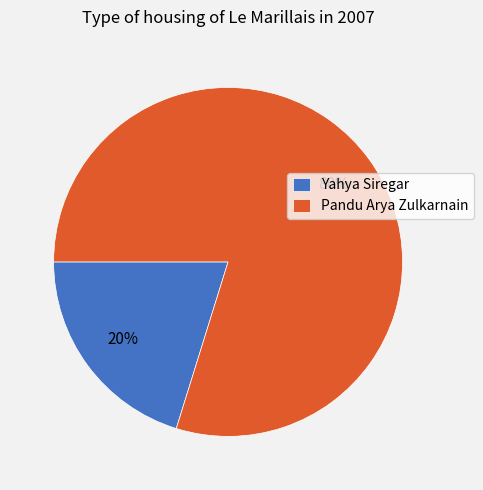

To the nearest percent, what is the difference between the Pandu Arya Zulkarnain and Yahya Siregar slice percentages?

60%